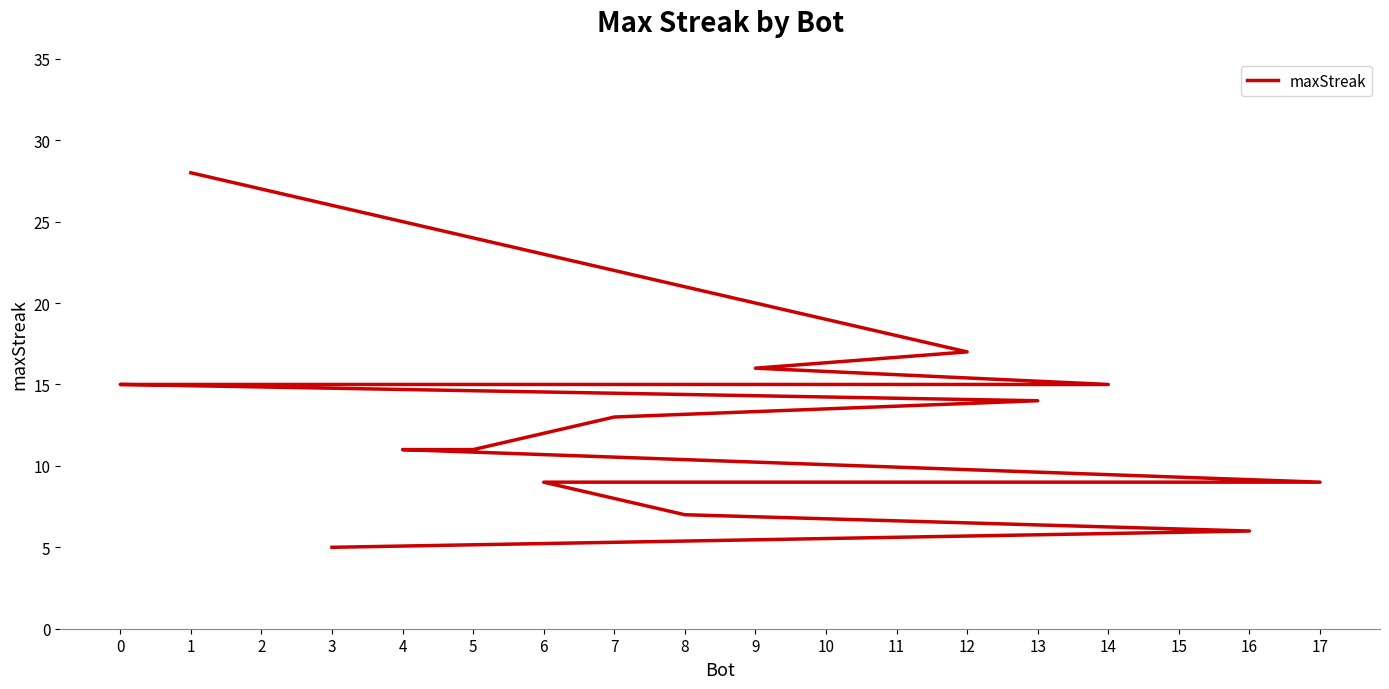

What is the approximate value at 1, to the nearest 10?

30